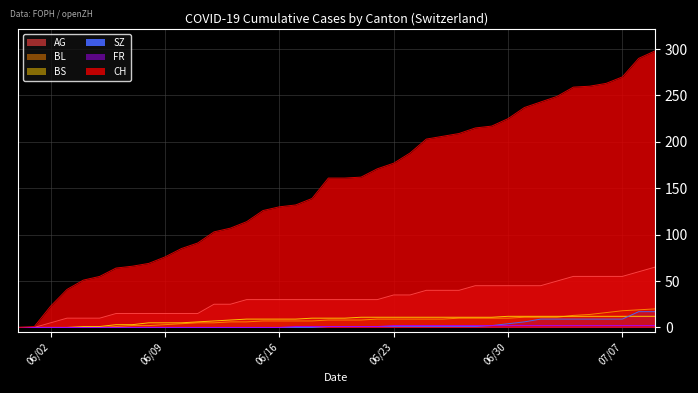

What is the value of the AG point at the 6th from the left?

10